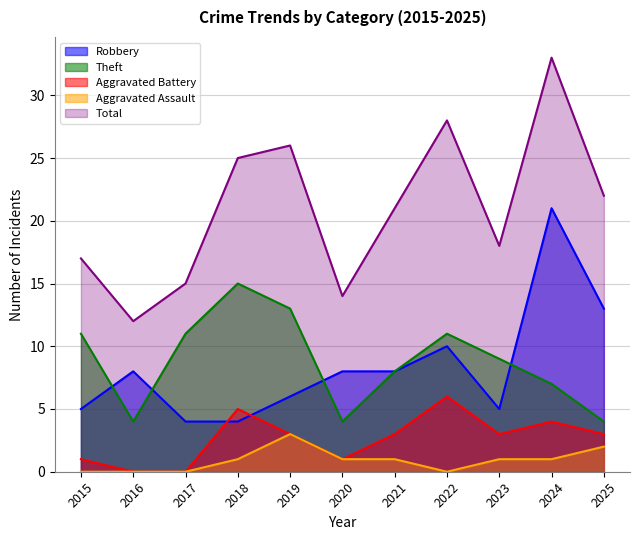

The Aggravated Assault series shows 0 at 2017. True or false?

True